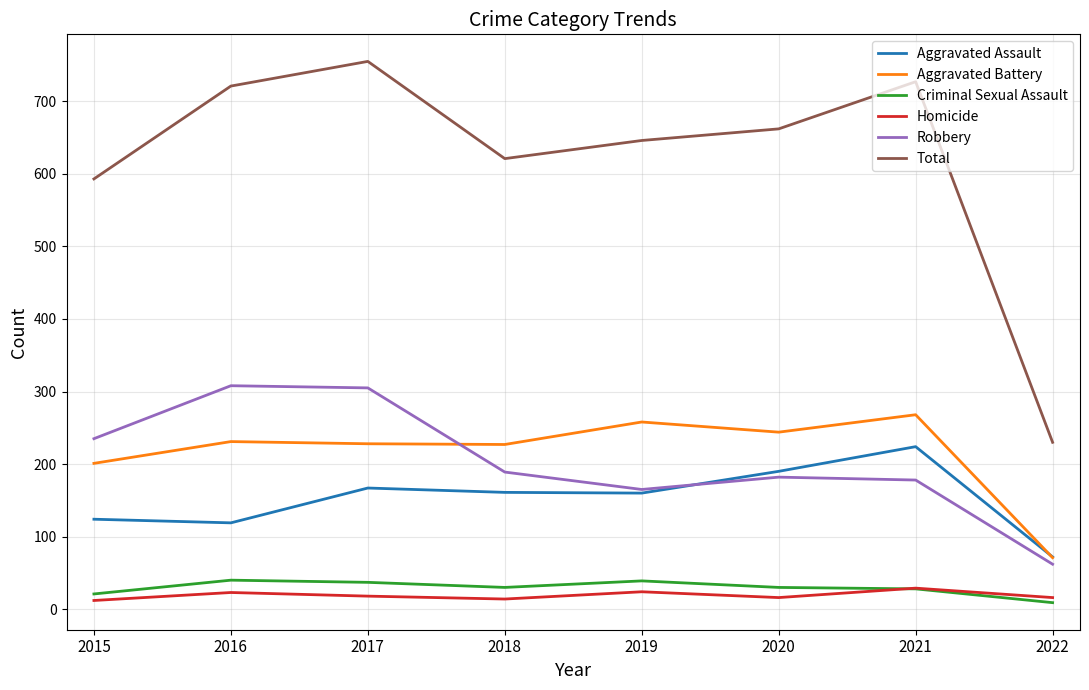

Which label corresponds to the largest value in the chart?

2017